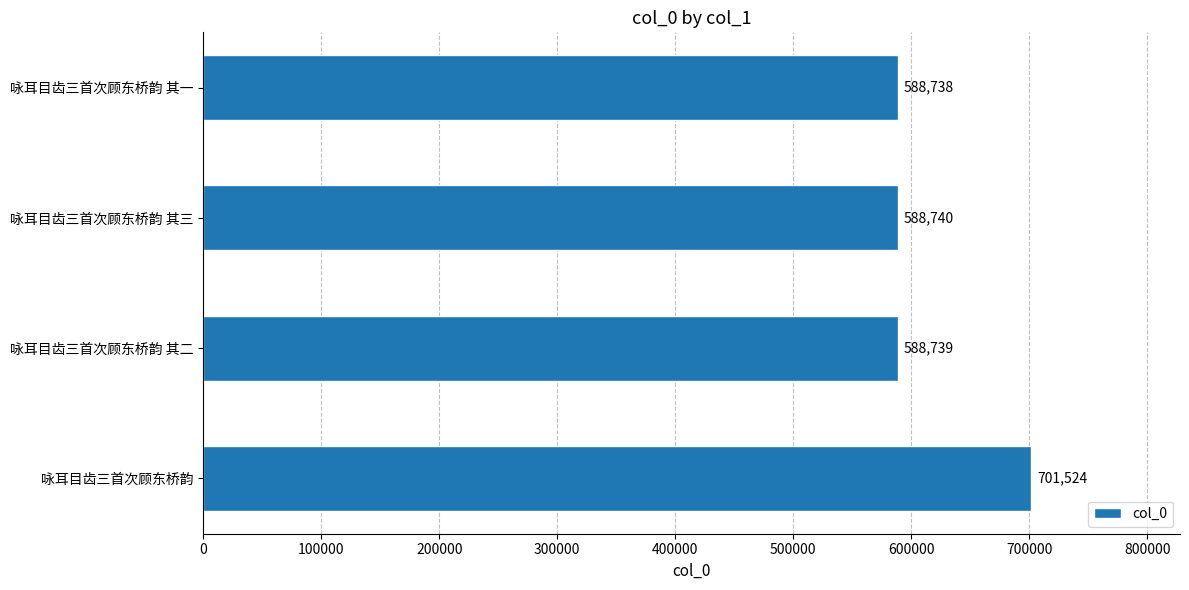

Is it true that the value at 咏耳目齿三首次顾东桥韵 其三 is 261116?

False